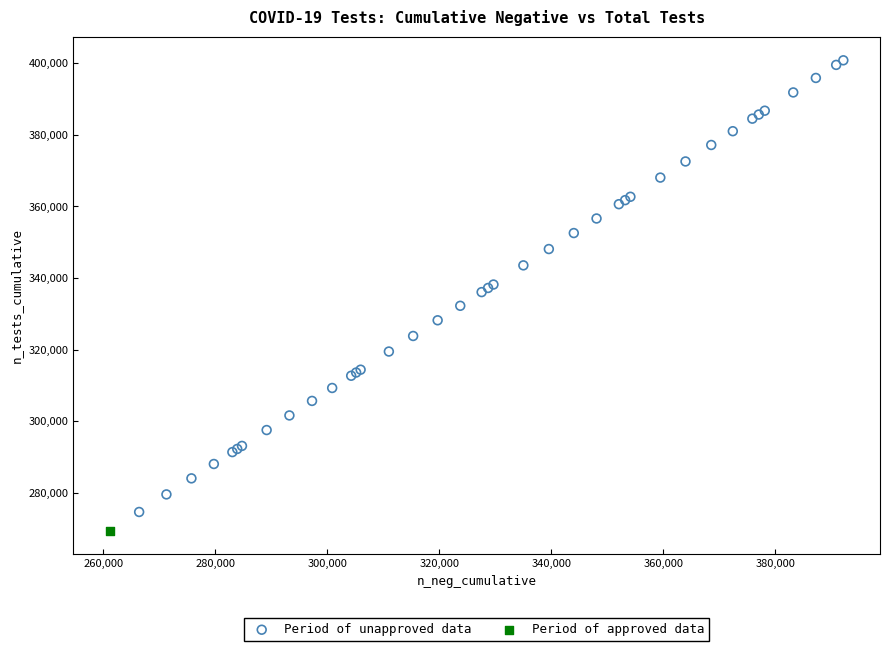

What are all the series names shown in the legend?

Period of unapproved data, Period of approved data